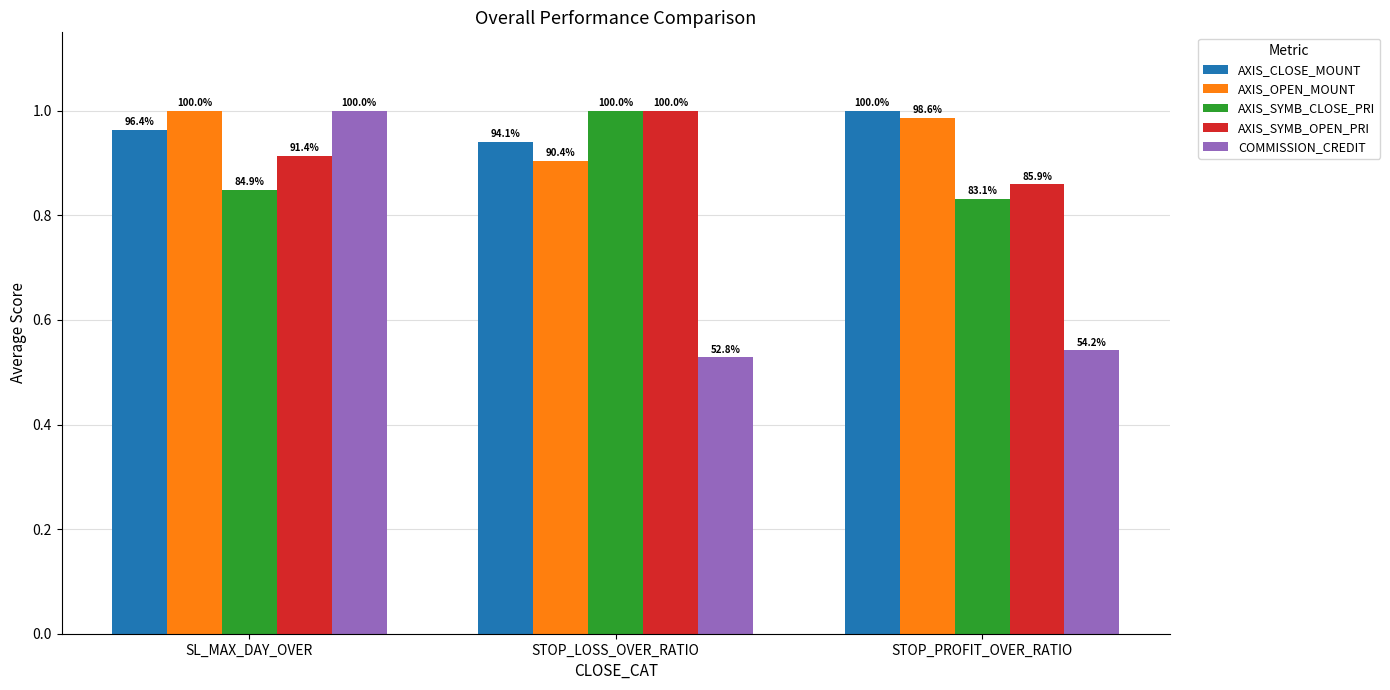

What is the difference between the highest and lowest values at STOP_LOSS_OVER_RATIO?

0.5